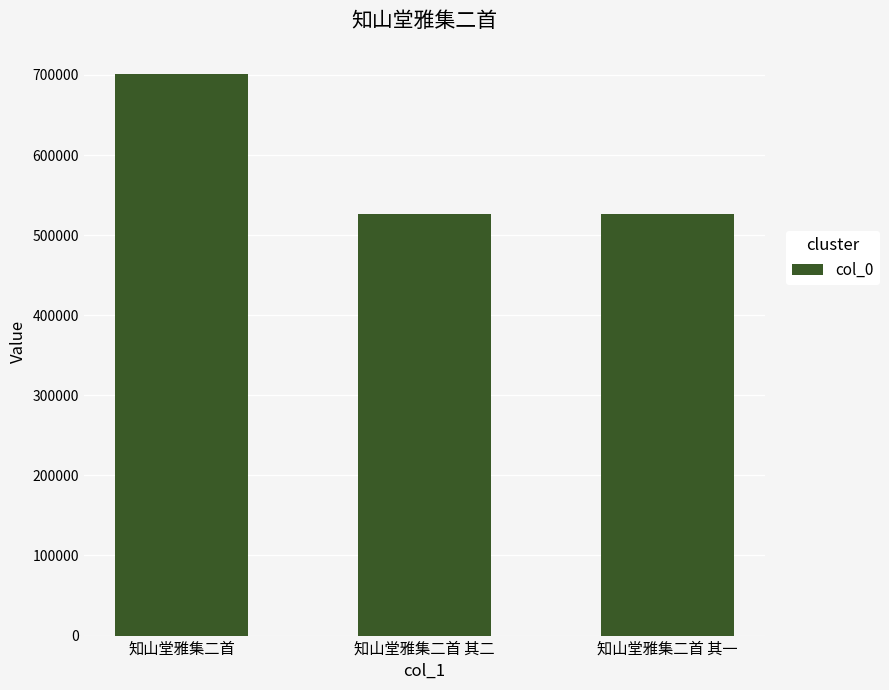

How many series are shown in this chart?

1